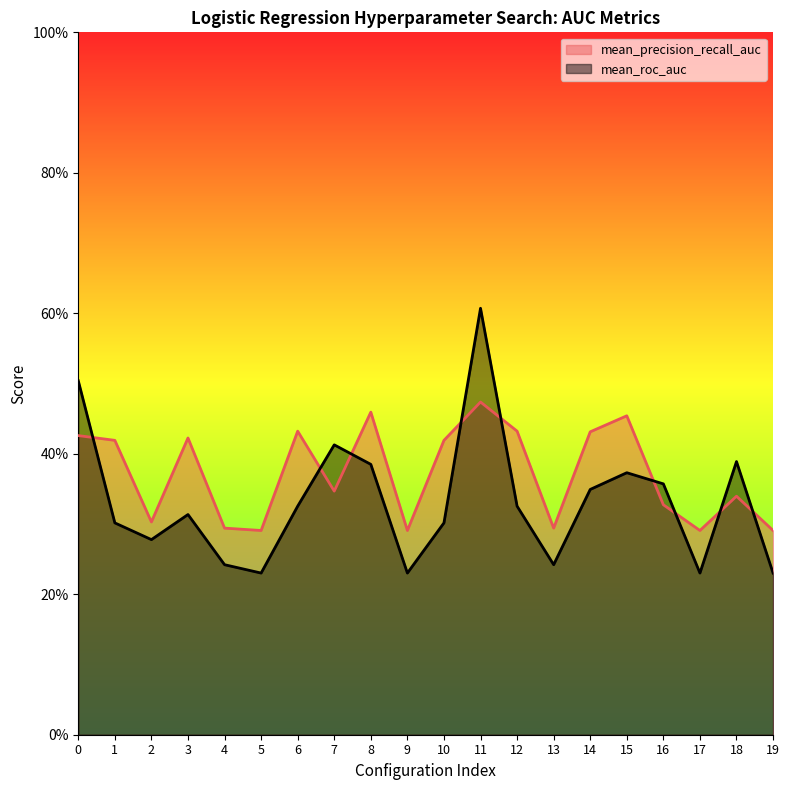

What is the value of the mean_precision_recall_auc point at the 2nd from the left?

0.4